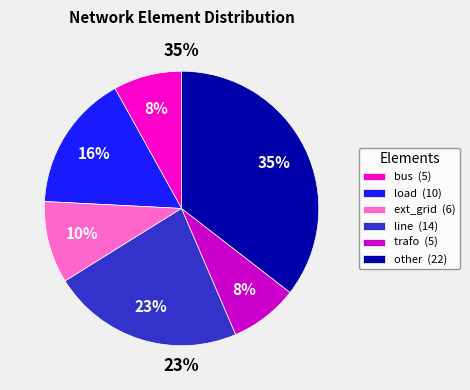

Rank the categories by value from lowest to highest.

bus, trafo, ext_grid, load, line, other